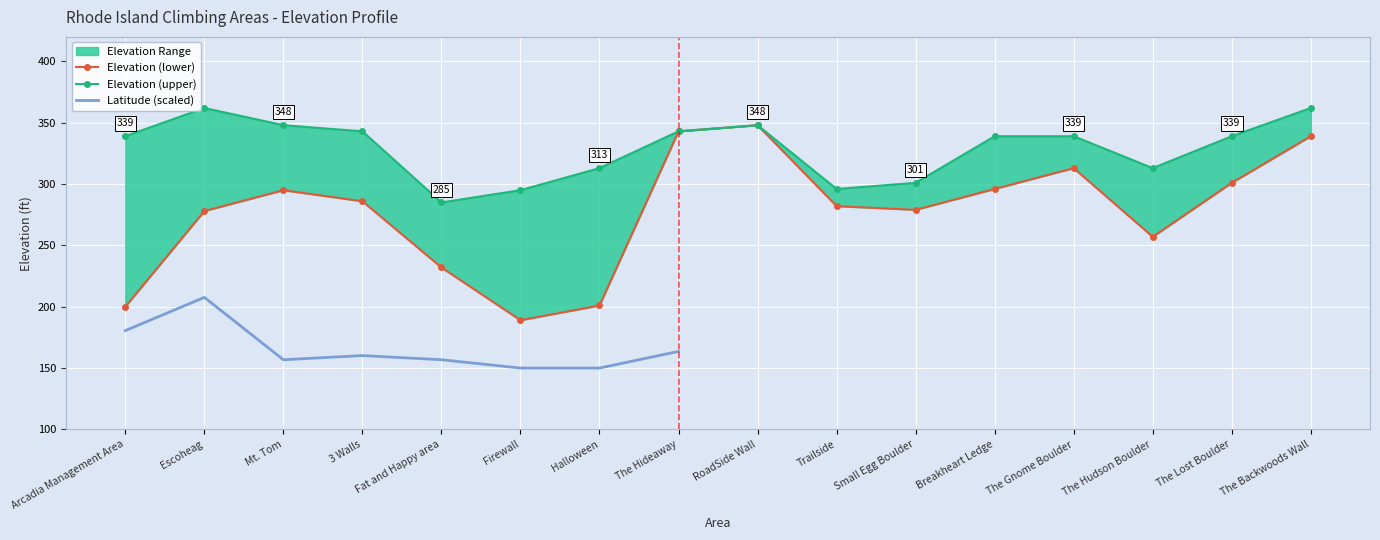

How many data points in elevation_upper are above 339?

6